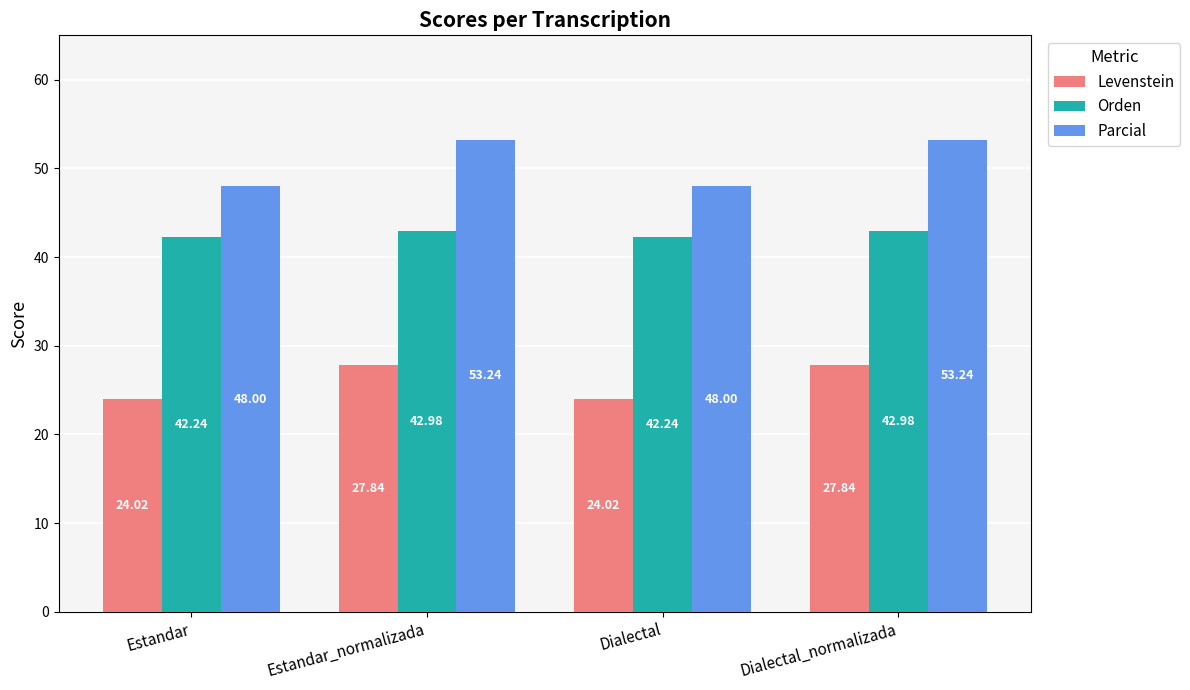

Does the chart contain any negative values?

No